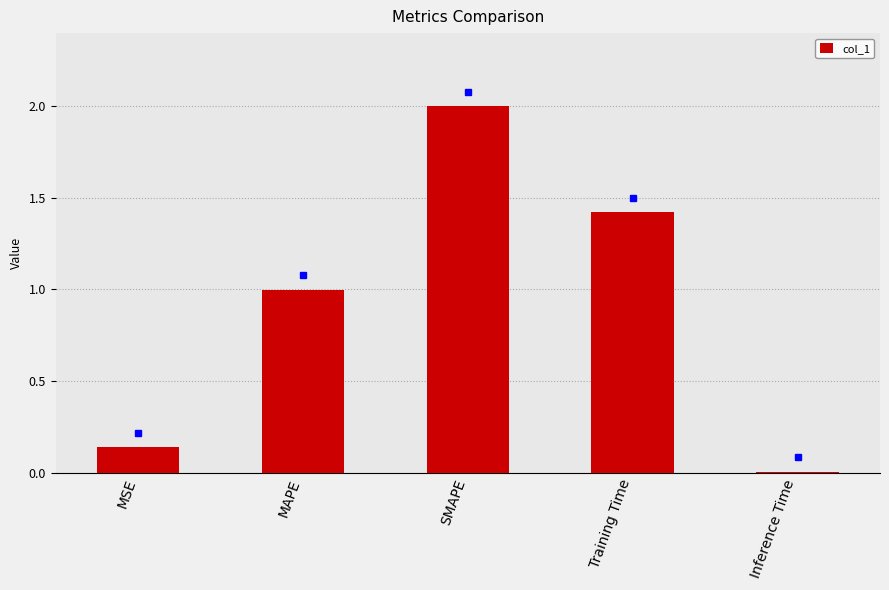

What is the value of the 3rd bar from the left?

2.0